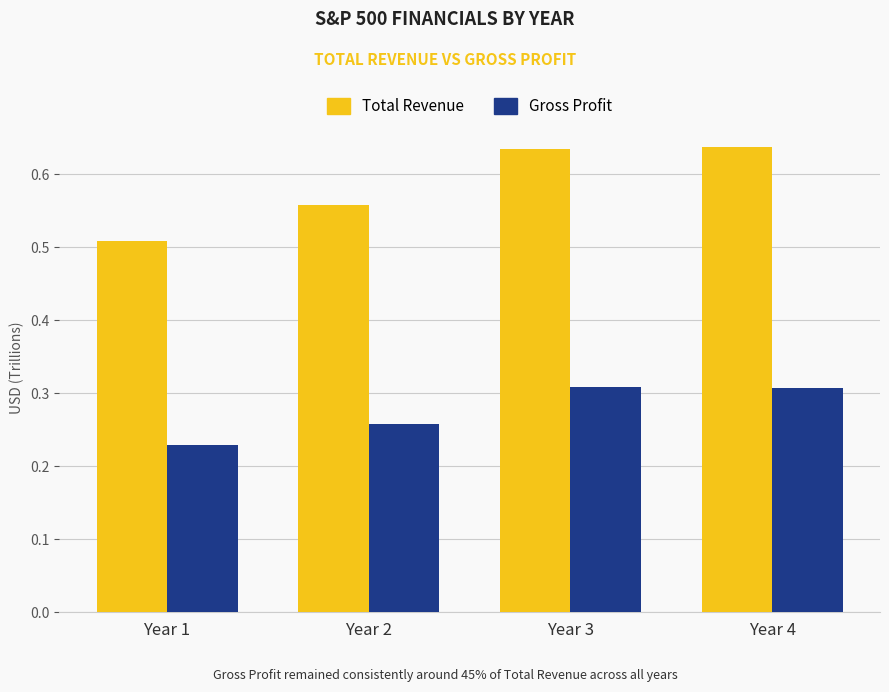

At Year 2, list the series in order from smallest to largest.

Gross Profit, Total Revenue